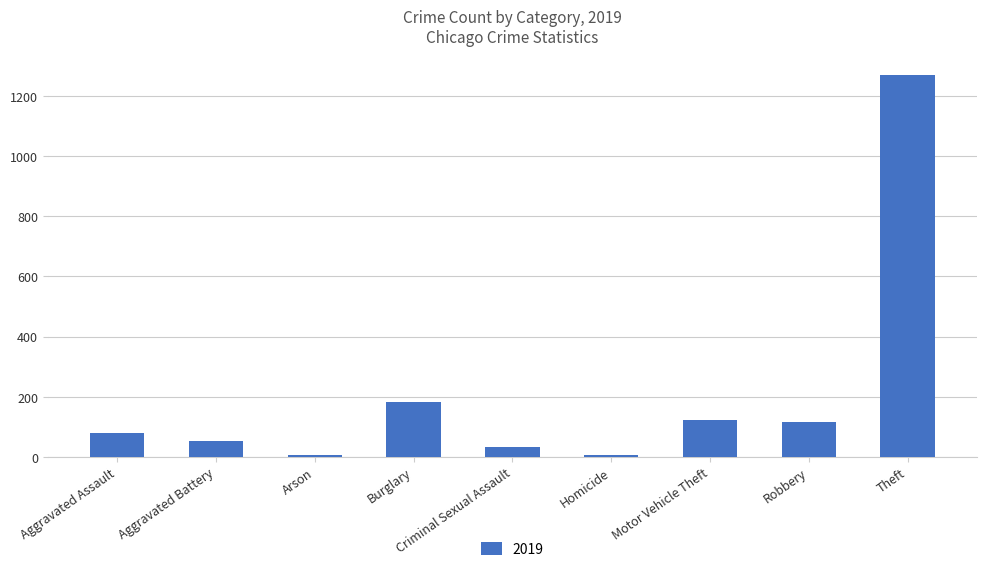

What is the sum of the values at Aggravated Battery and Robbery?

169